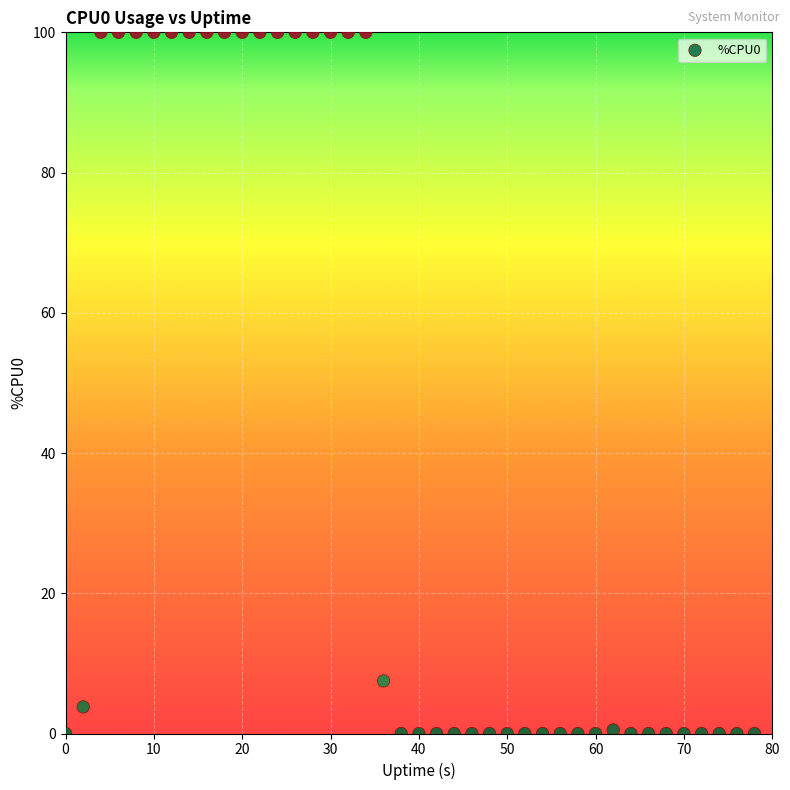

What Y value in the scatter plot is closest to 50?

7.5